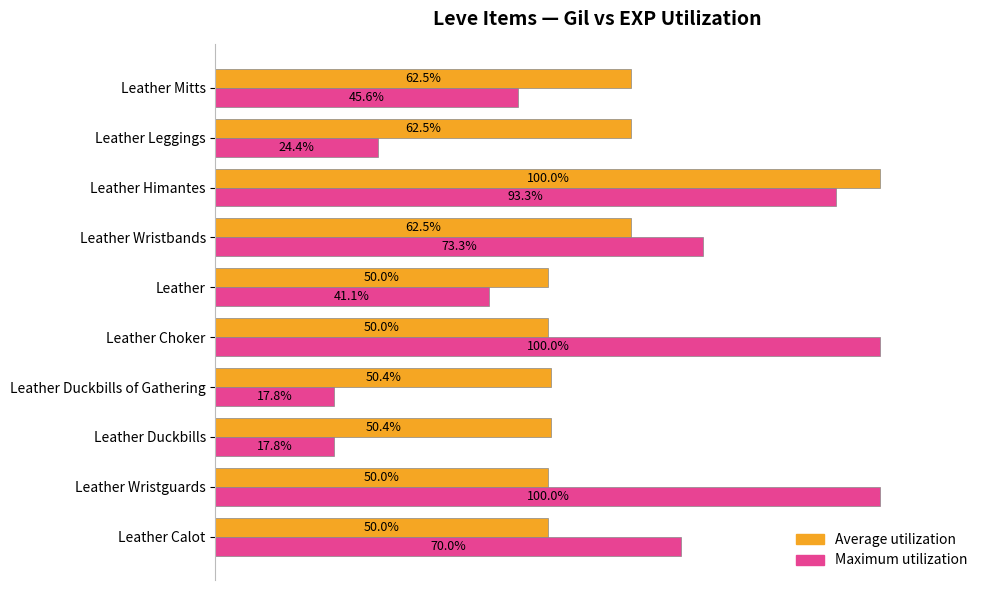

At which label is Maximum utilization closest to 58?

Leather Calot